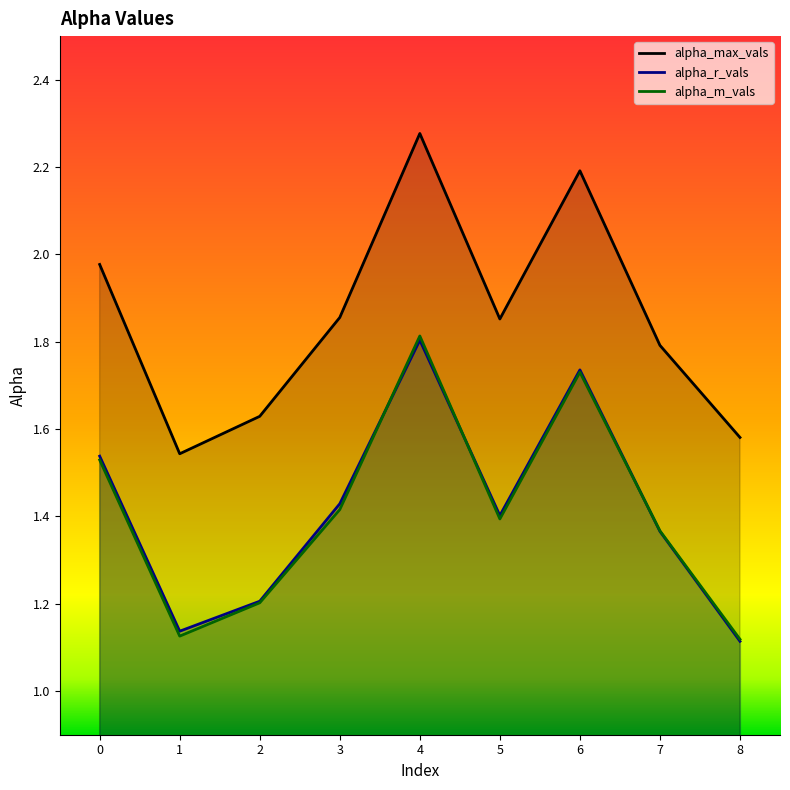

True or false: alpha_max_vals and alpha_r_vals intersect in this chart.

False